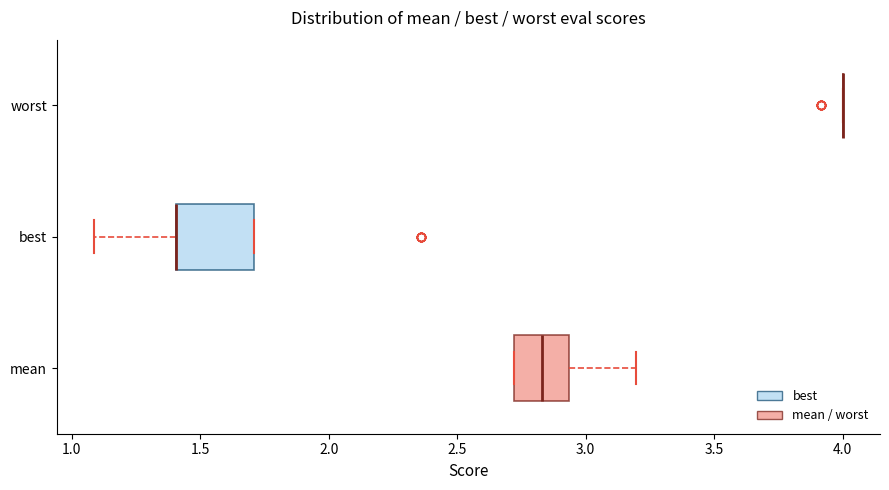

Where does the left whisker of the box for best end on the x-axis? The values are not printed on the chart, so give them approximately, as read against the axis.

1.10